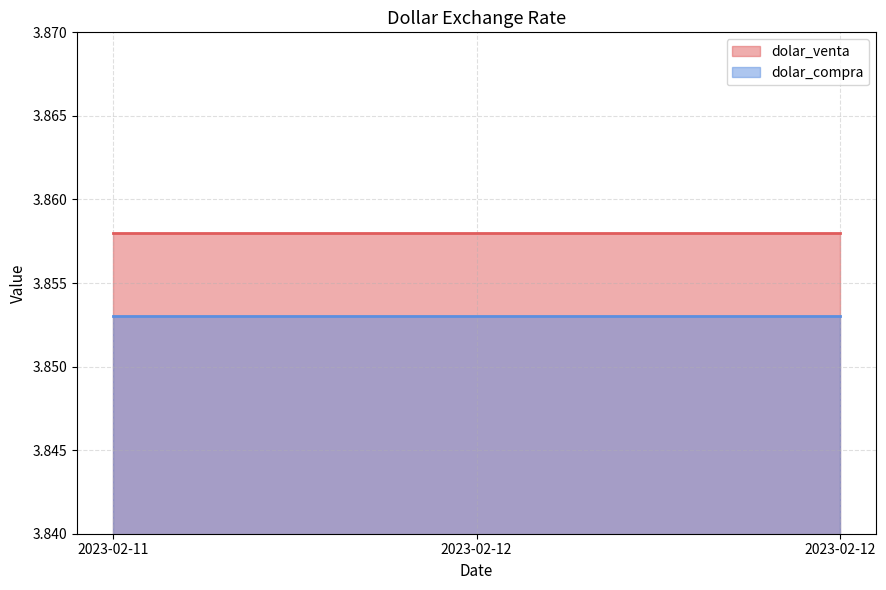

At 2023-02-12, list the series in order from smallest to largest.

dolar_compra, dolar_venta